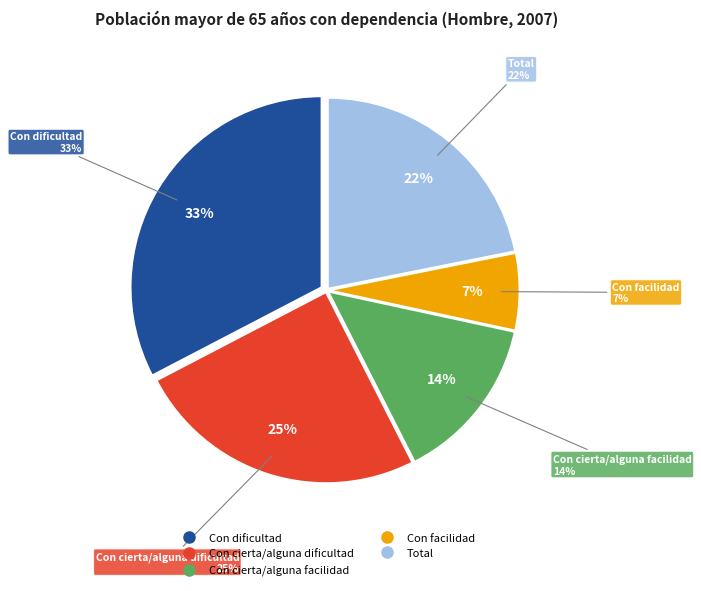

Do Con cierta/alguna facilidad and Con dificultad together represent more than half of the pie?

No